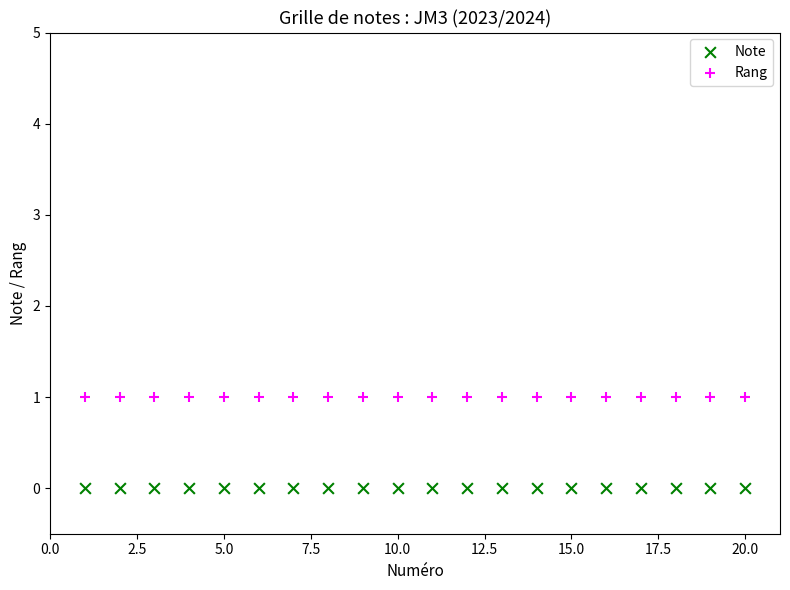

Which series contains the lowest Y value?

Note